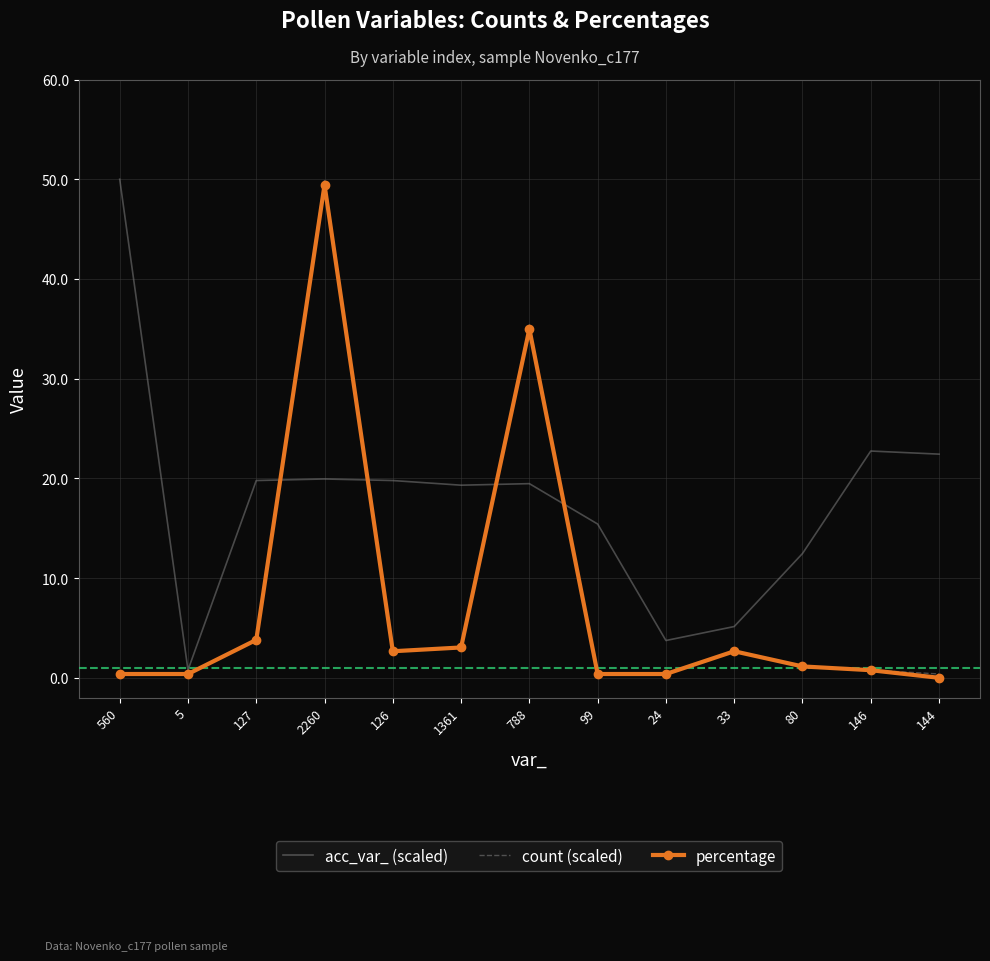

What is the difference between the second highest and second lowest values in the count (scaled) series?

35.0